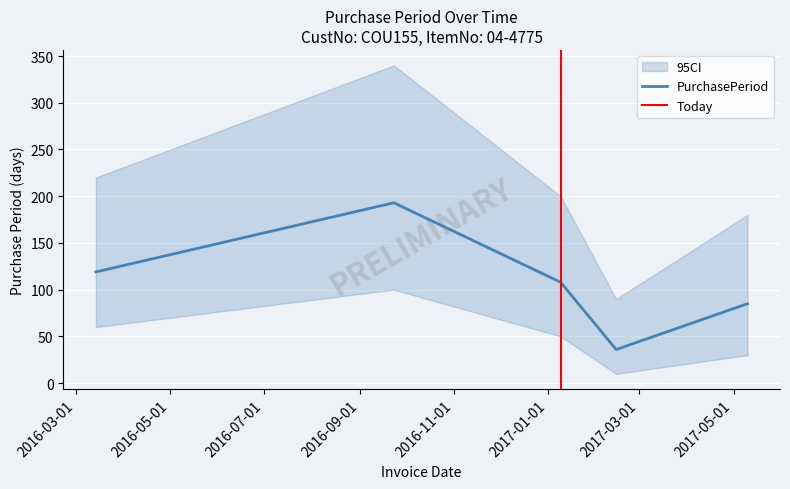

What is the sum of the values at 2016-03-14 and 2017-05-10?

204